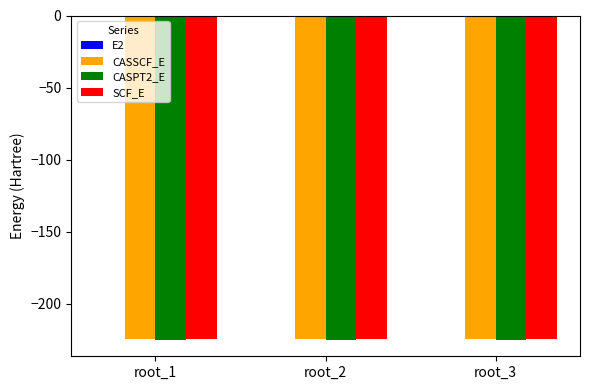

Read the CASSCF_E value at root_1.

-224.5